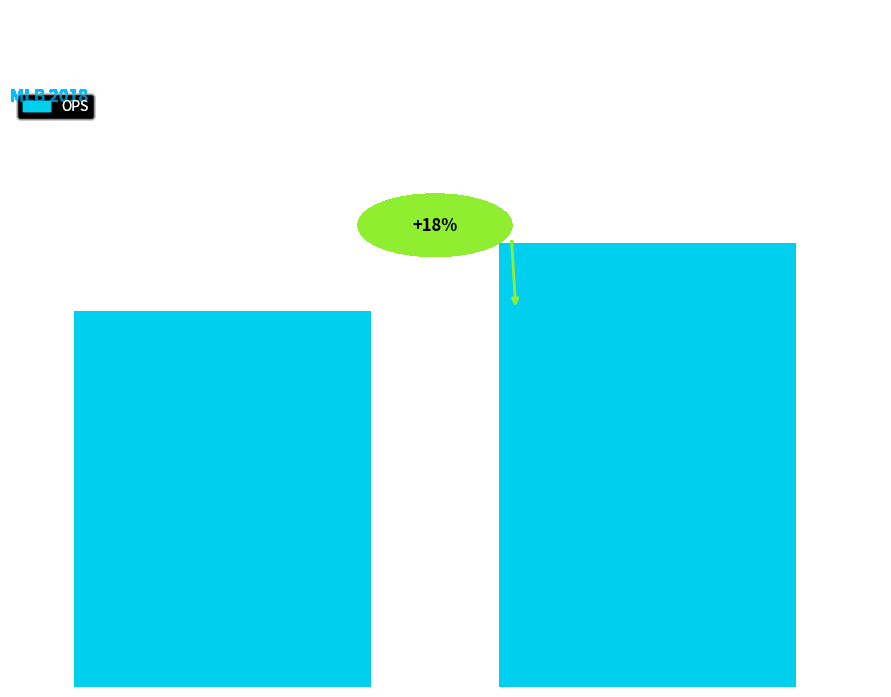

How many bars are there in total?

2